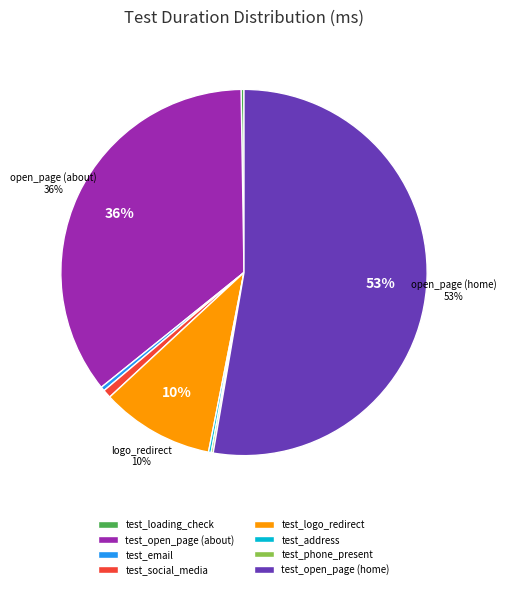

True or false: test_social_media accounts for 1% of the total.

True